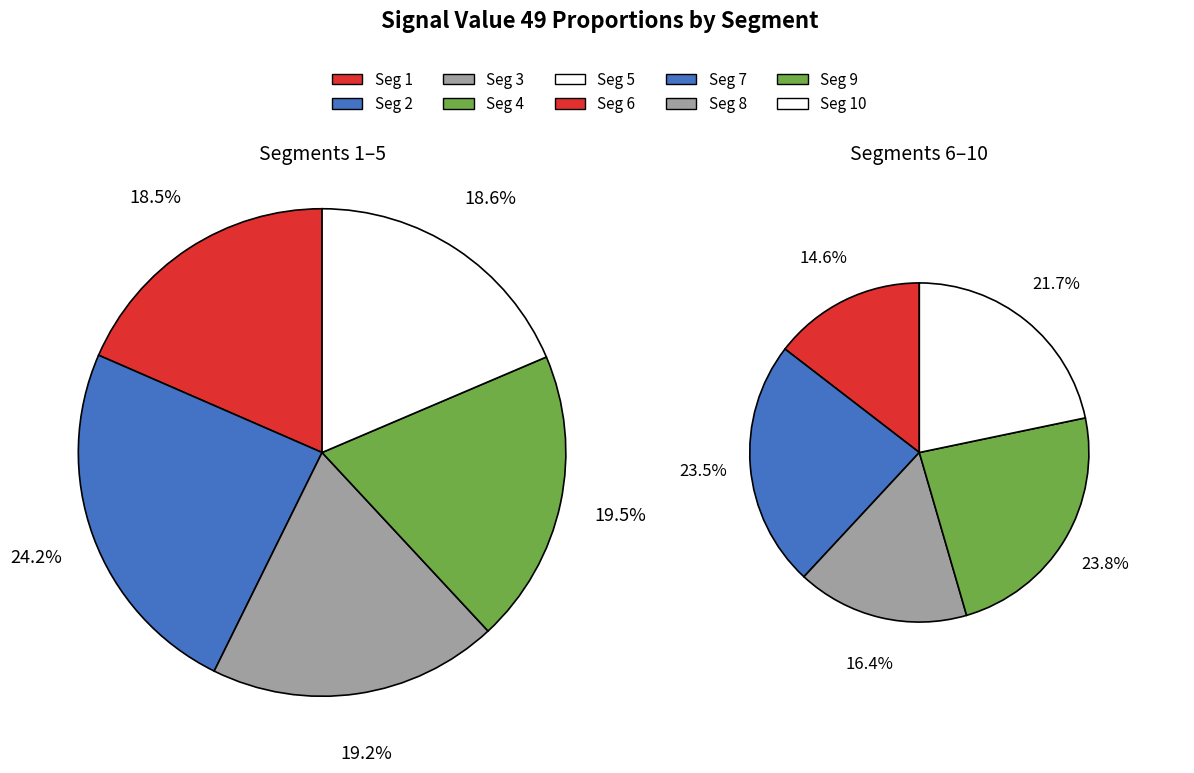

What is the total percentage of signal segment 5 and signal segment 9?

21.2%